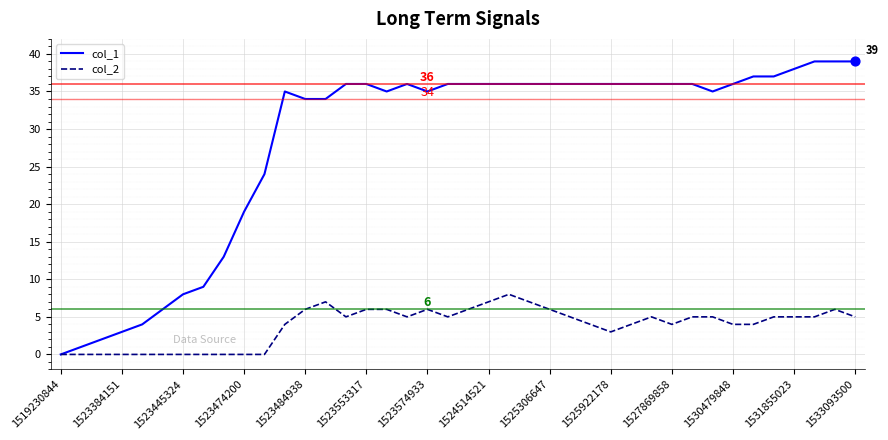

Which series has the largest range (max minus min)?

col_1